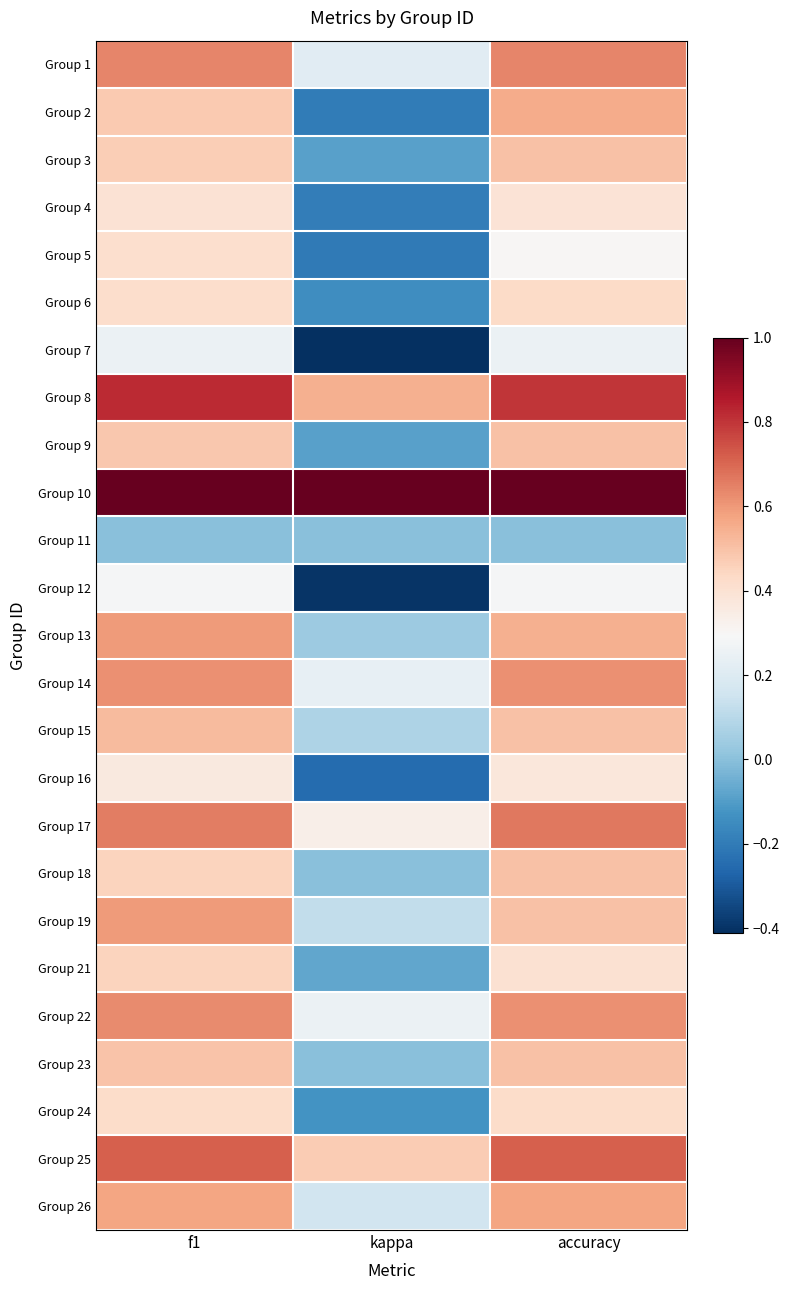

Count the number of data series in this chart.

25